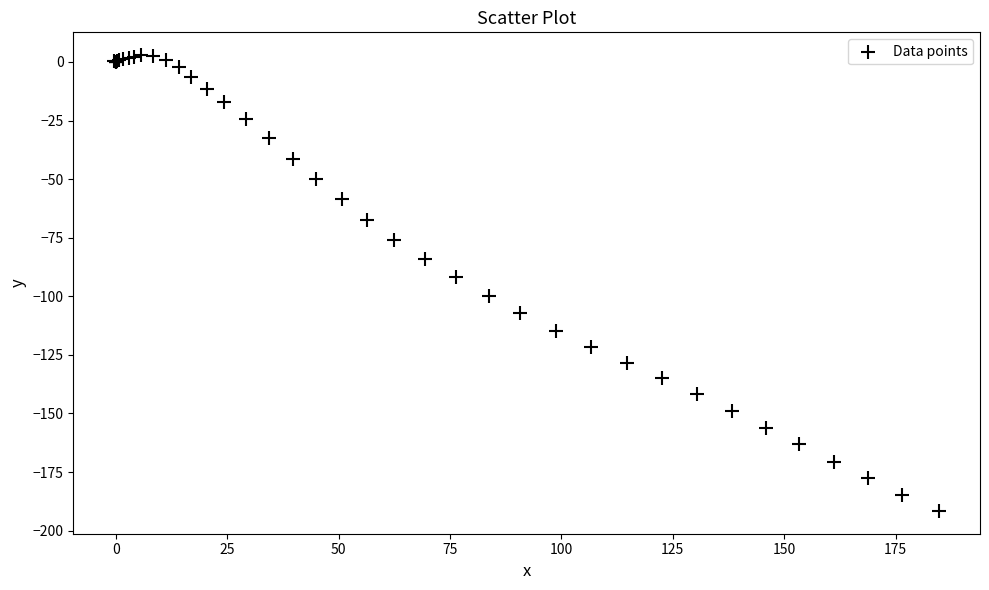

What Y value in the scatter plot is closest to -94?

-91.8